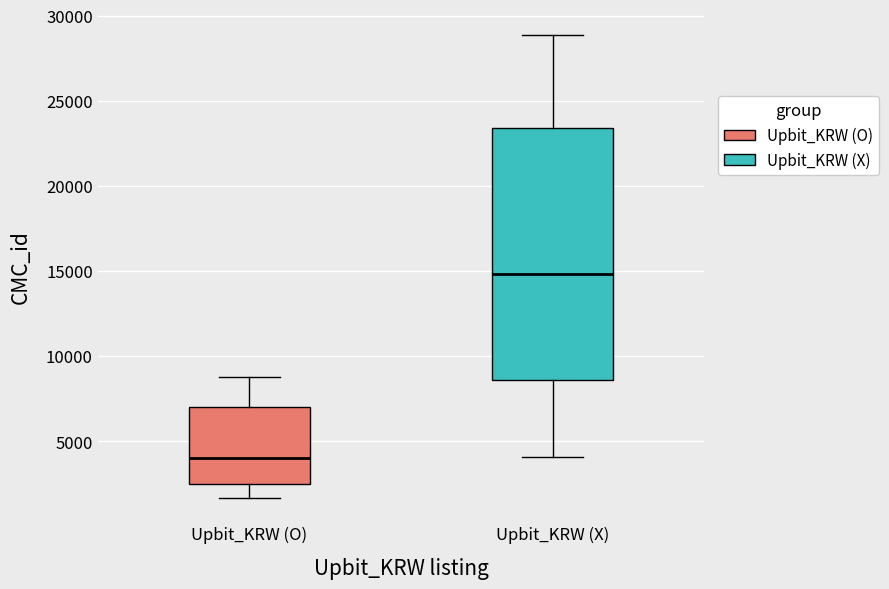

Reading left to right, read every box against the y-axis: the position of its median line, the range the box covers, and the ends of its whiskers. The values are not printed on the chart, so give them approximately, as read against the axis.

Upbit_KRW (O): median 4000, box 2500 to 7000, whiskers 1500 to 9000
Upbit_KRW (X): median 15000, box 8500 to 23500, whiskers 4000 to 29000